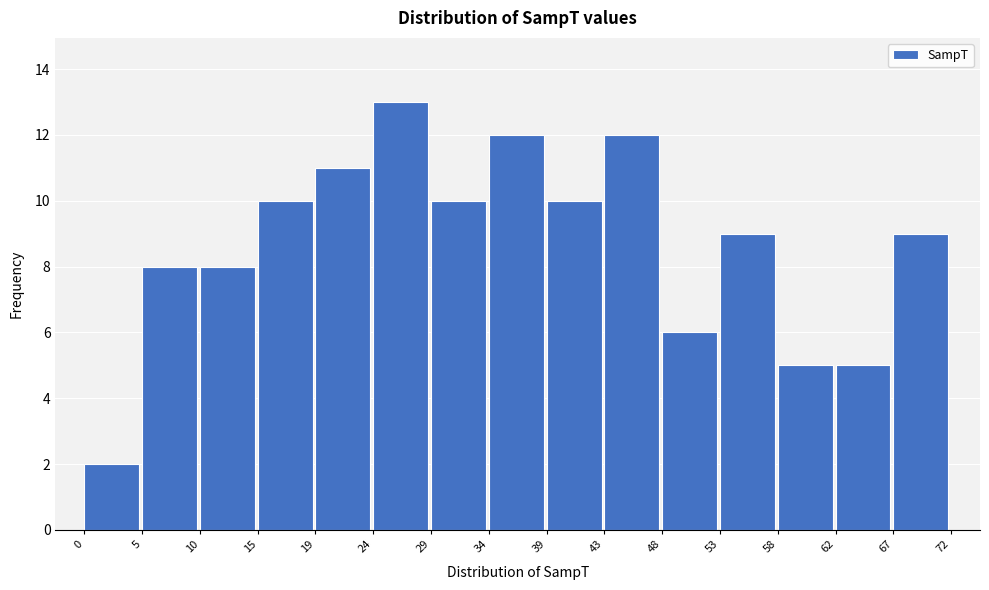

Reading left to right, transcribe this chart: for each bar, give the range it covers on the x-axis and its height. The values are not printed on the chart, so give them approximately, as read against the axis.

0 to 5: 2
5 to 10: 8
10 to 15: 8
15 to 19: 10
19 to 24: 11
24 to 29: 13
29 to 34: 10
34 to 39: 12
39 to 43: 10
43 to 48: 12
48 to 53: 6
53 to 58: 9
58 to 62: 5
62 to 67: 5
67 to 72: 9